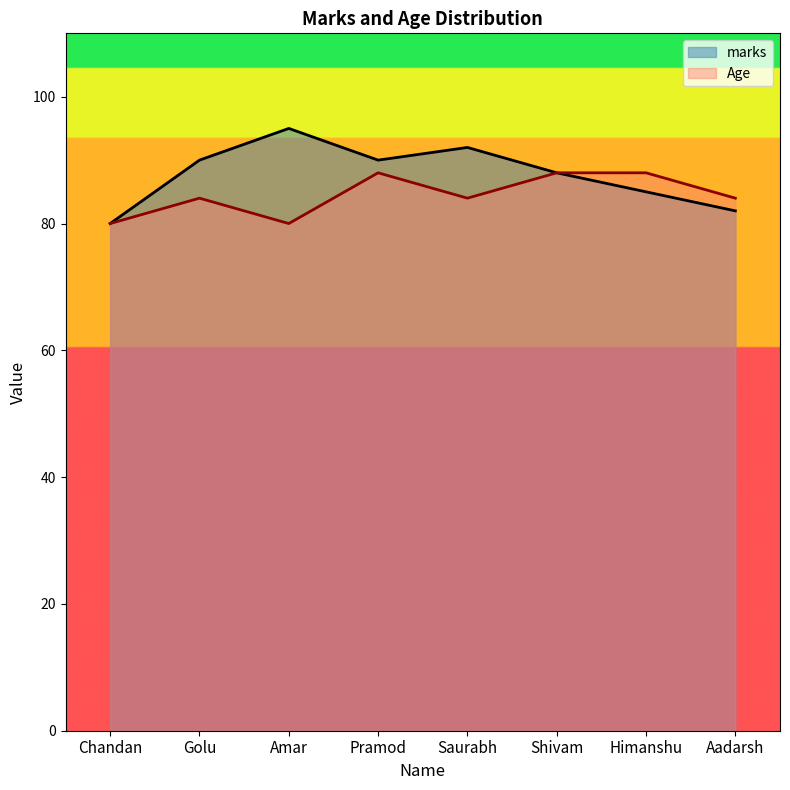

Rank the series by their maximum value, from lowest to highest.

Age, marks